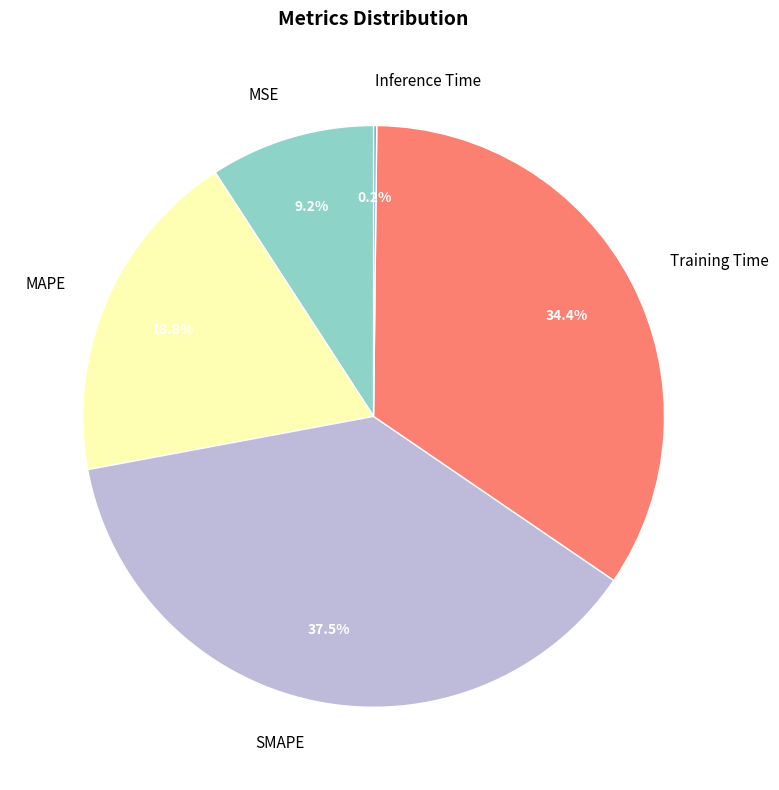

Is there any slice that represents more than half of the pie?

No